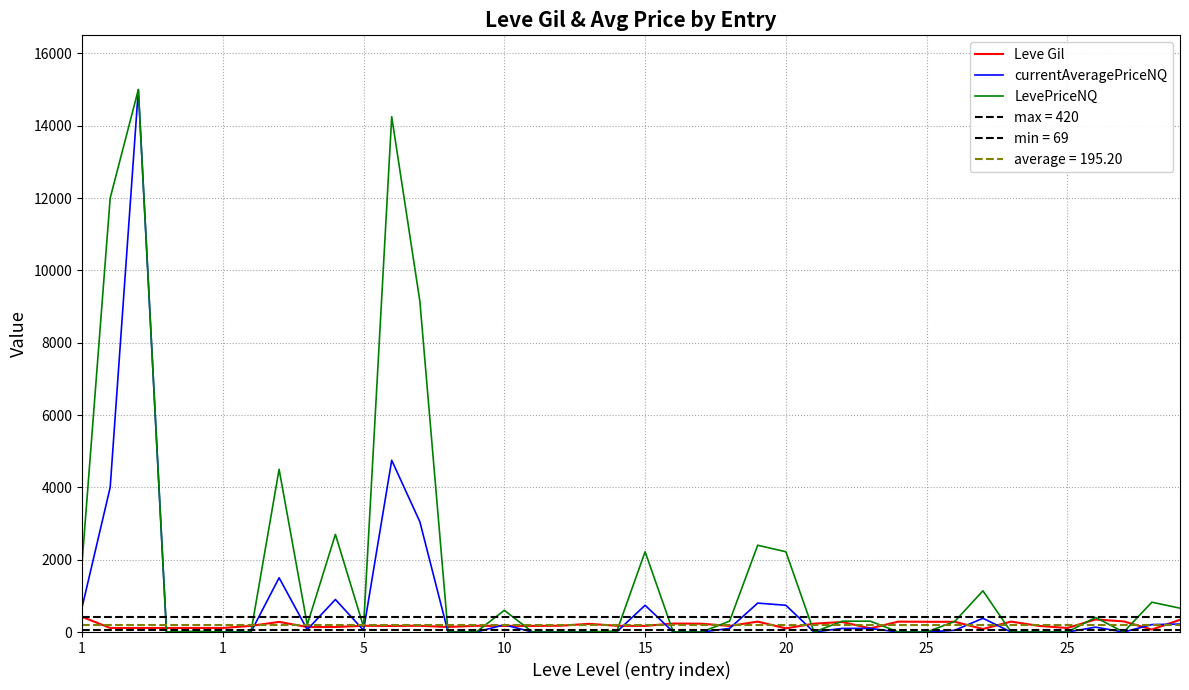

True or false: LevePriceNQ and currentAveragePriceNQ cross at least once.

False